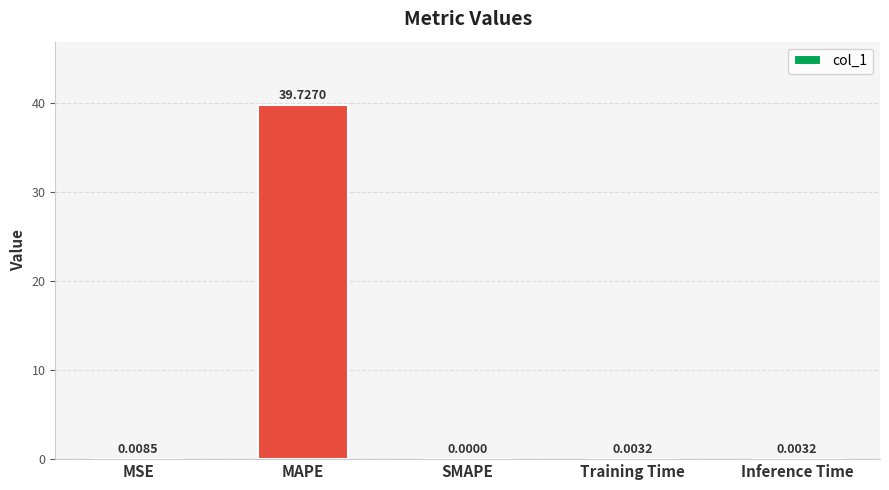

What is the sum of all values?

39.7